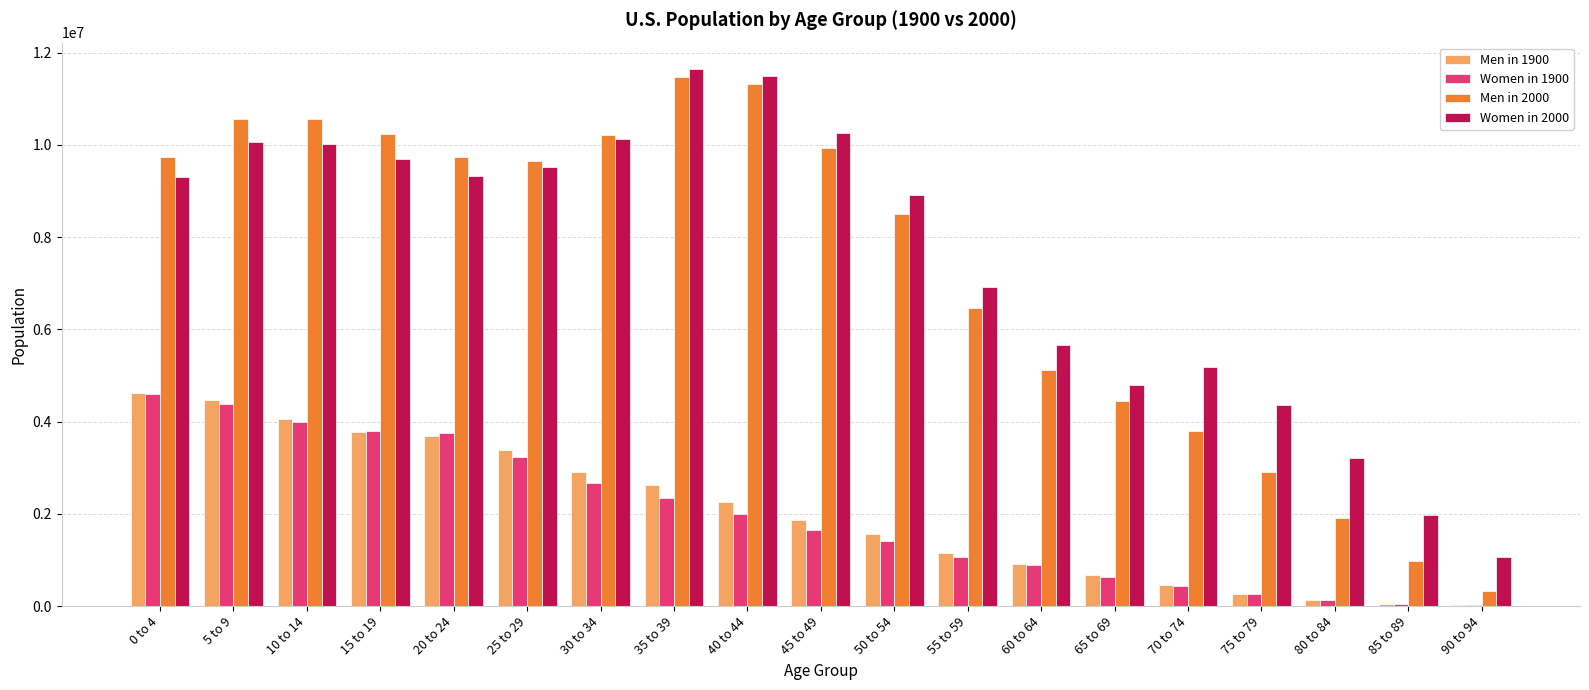

Is the value of Women in 1900 at 35 to 39 greater than the value of Women in 2000 at 55 to 59?

No